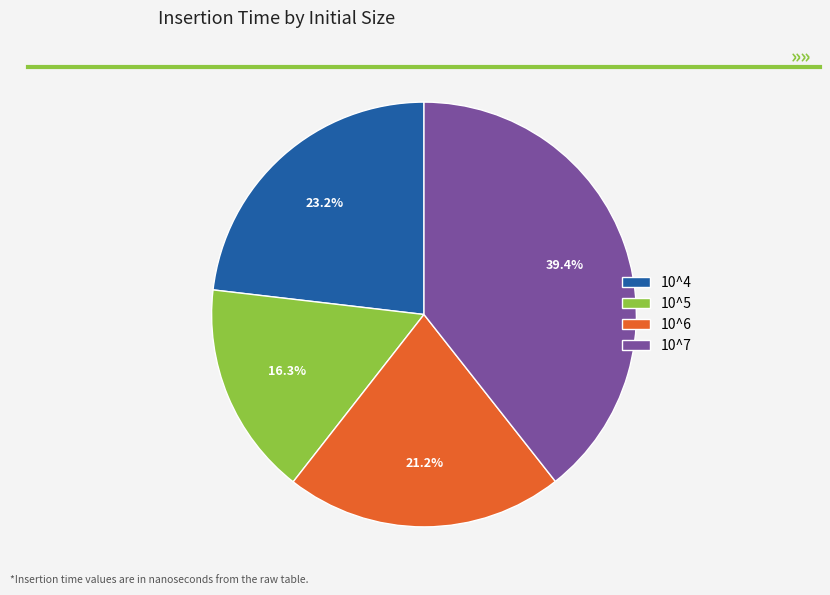

Which slice is the largest?

10^7